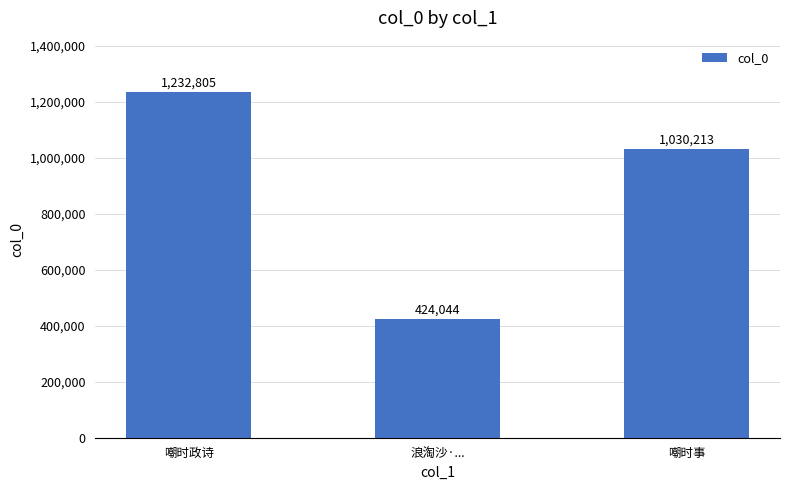

What is the sum of all values?

2687062